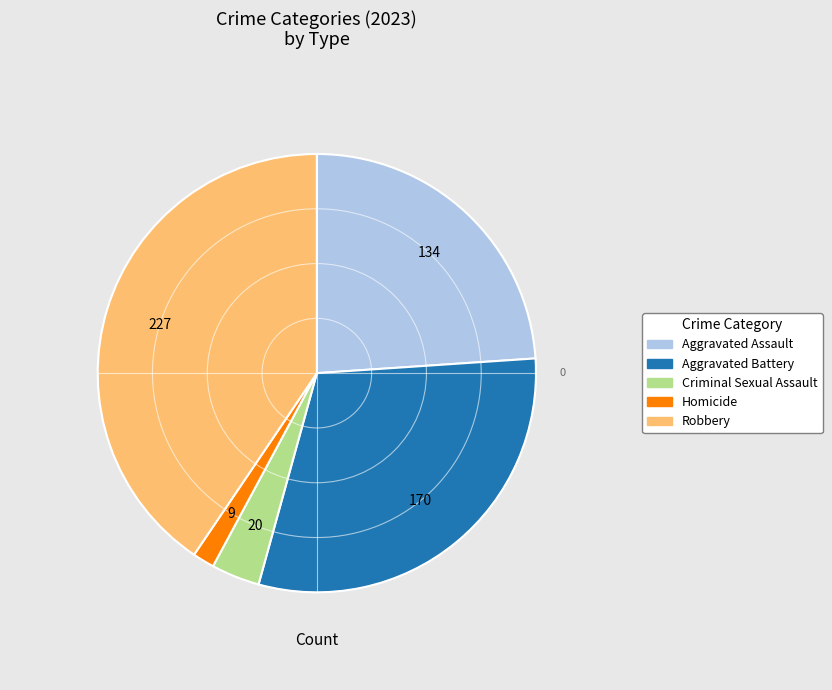

Approximately how many times larger is the value at Aggravated Battery compared to Homicide?

18.9